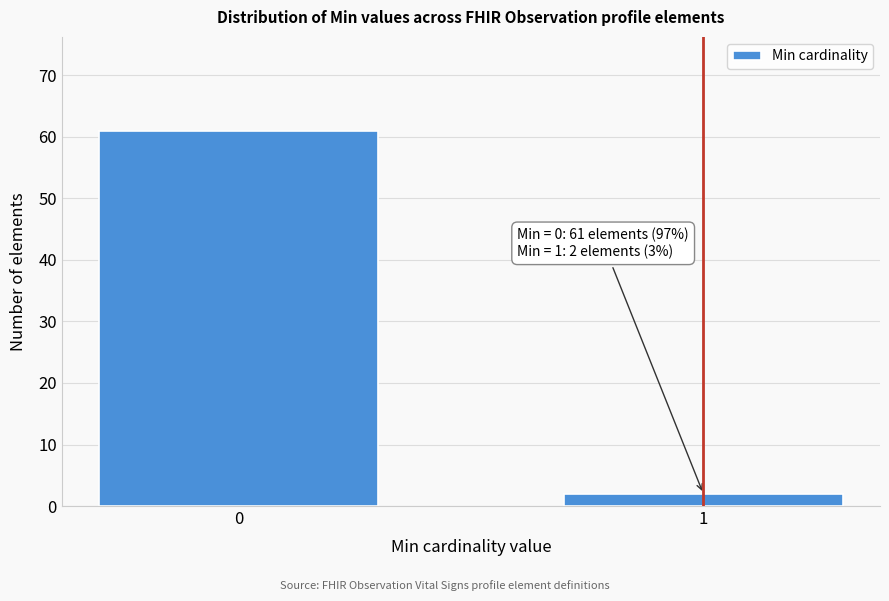

Reading left to right, what are all the values shown in this chart?

61	2